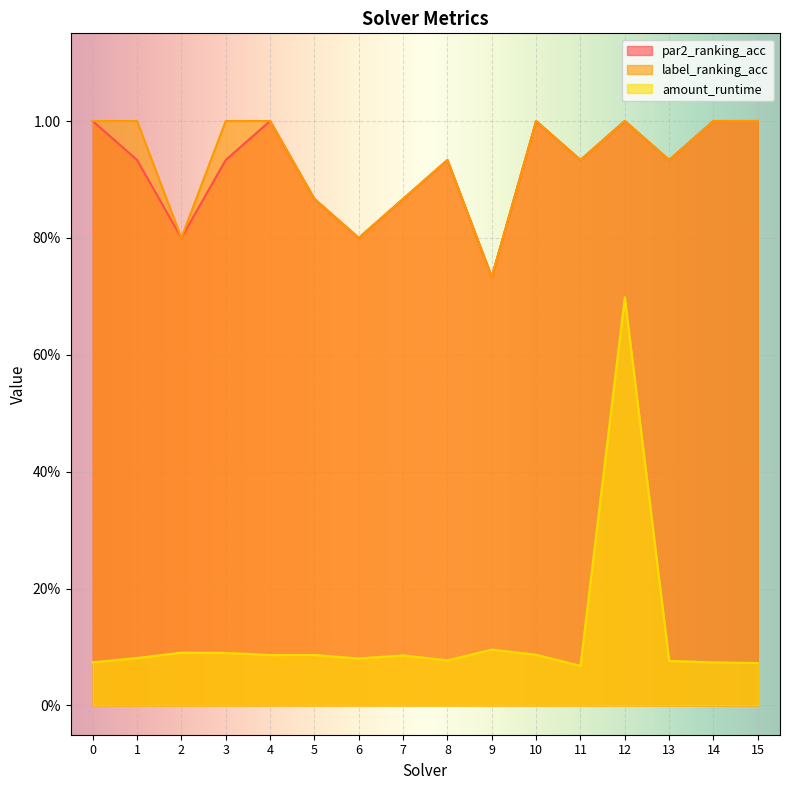

At which category is the sum across all series the highest?

12